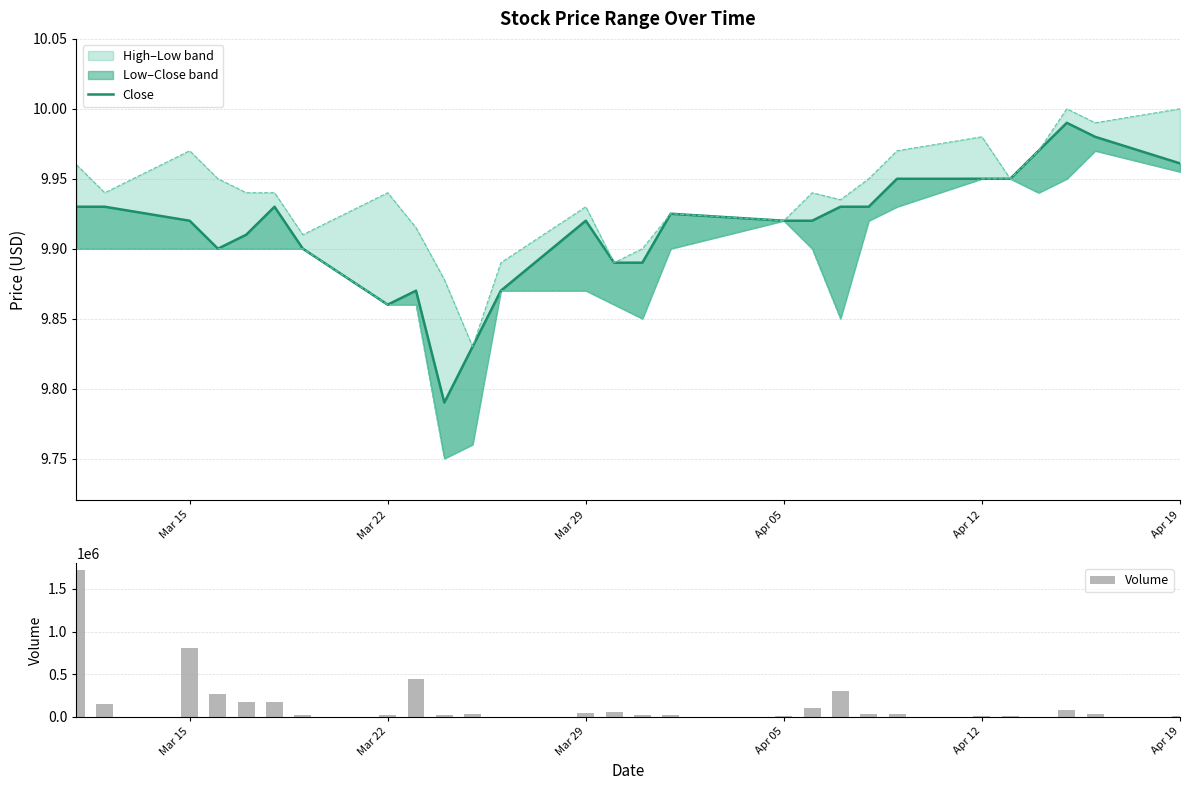

What is the maximum value for Volume?

1716100